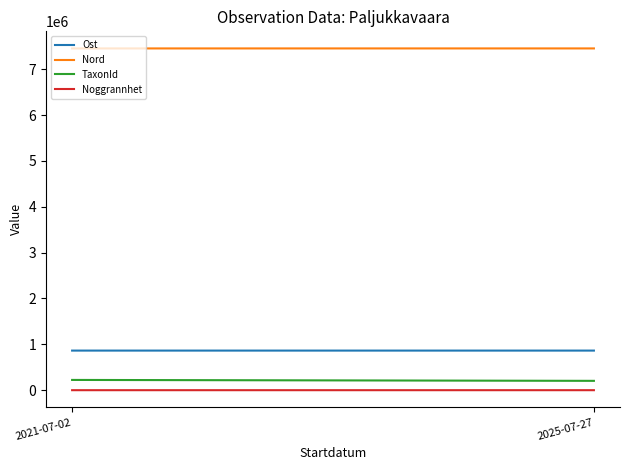

What is the average value of the TaxonId series?

213662.3